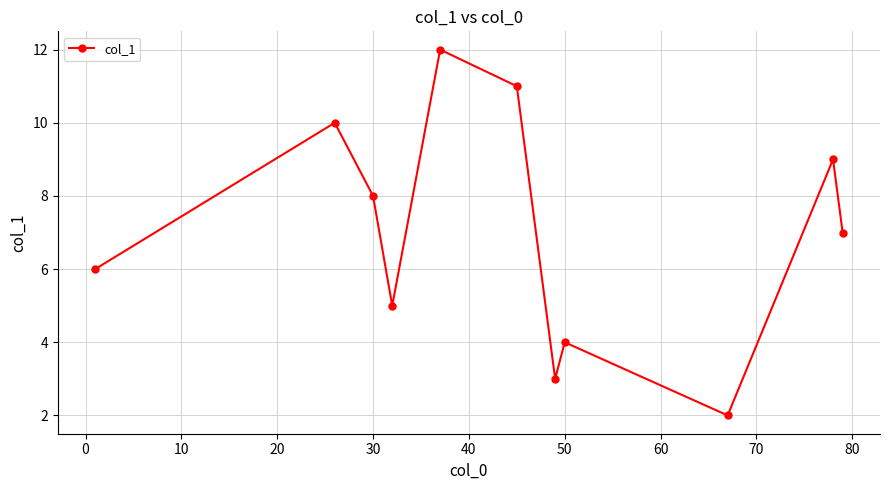

What is the average value?

7.0